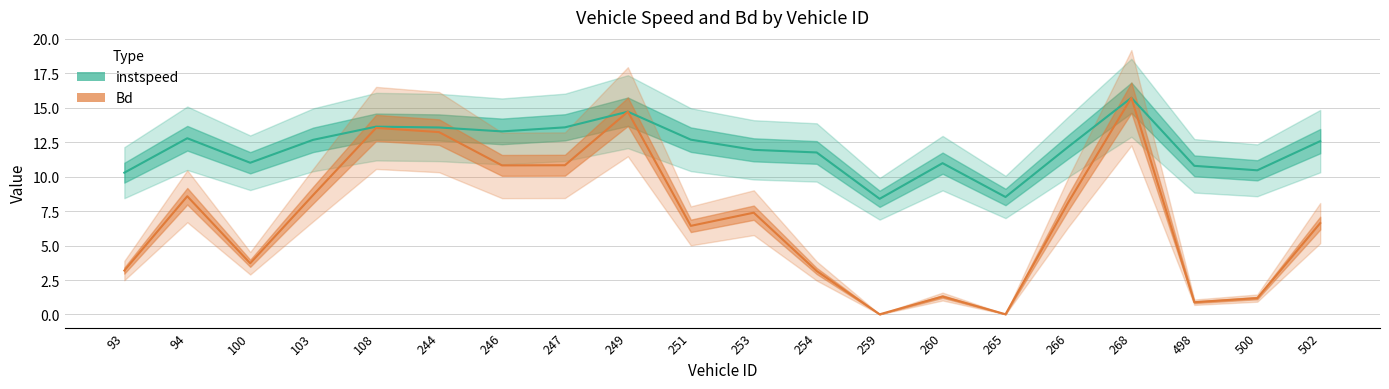

True or false: Bd and instspeed cross at least once.

False